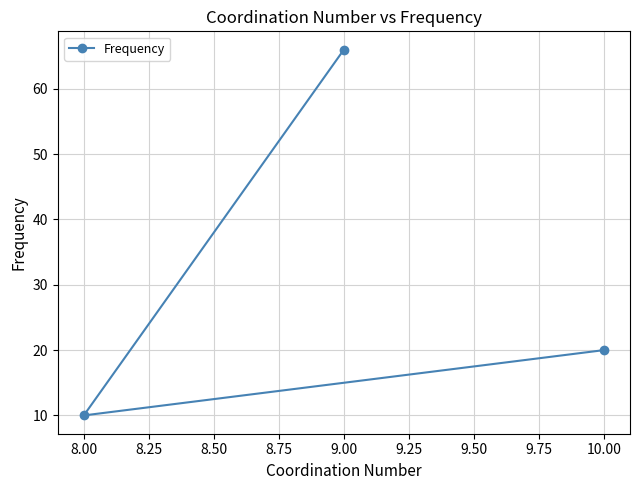

How many data points does each series have?

3